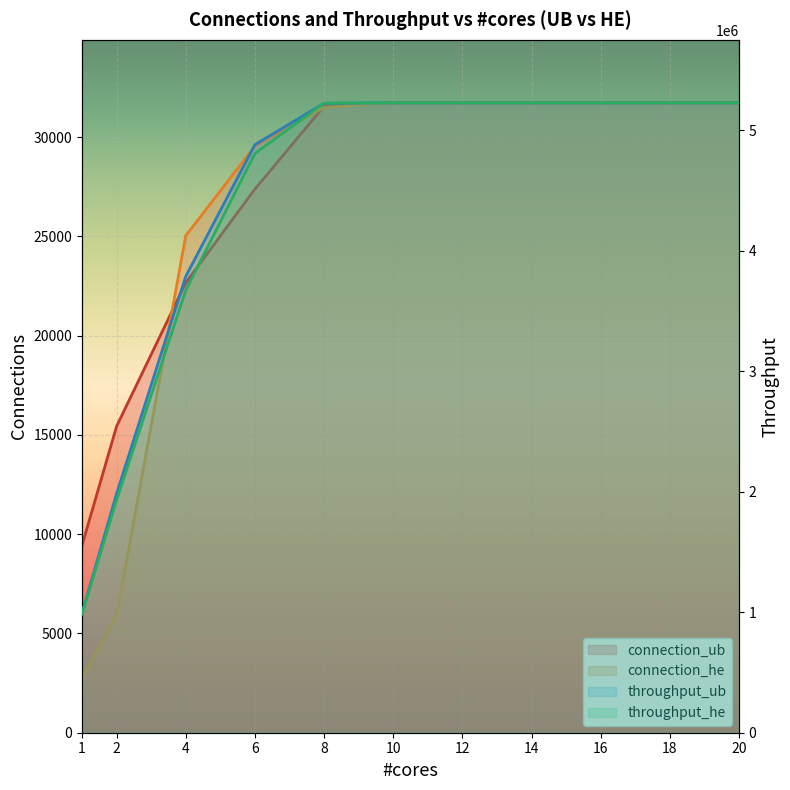

How many intersections are there between connection_ub and connection_he?

2